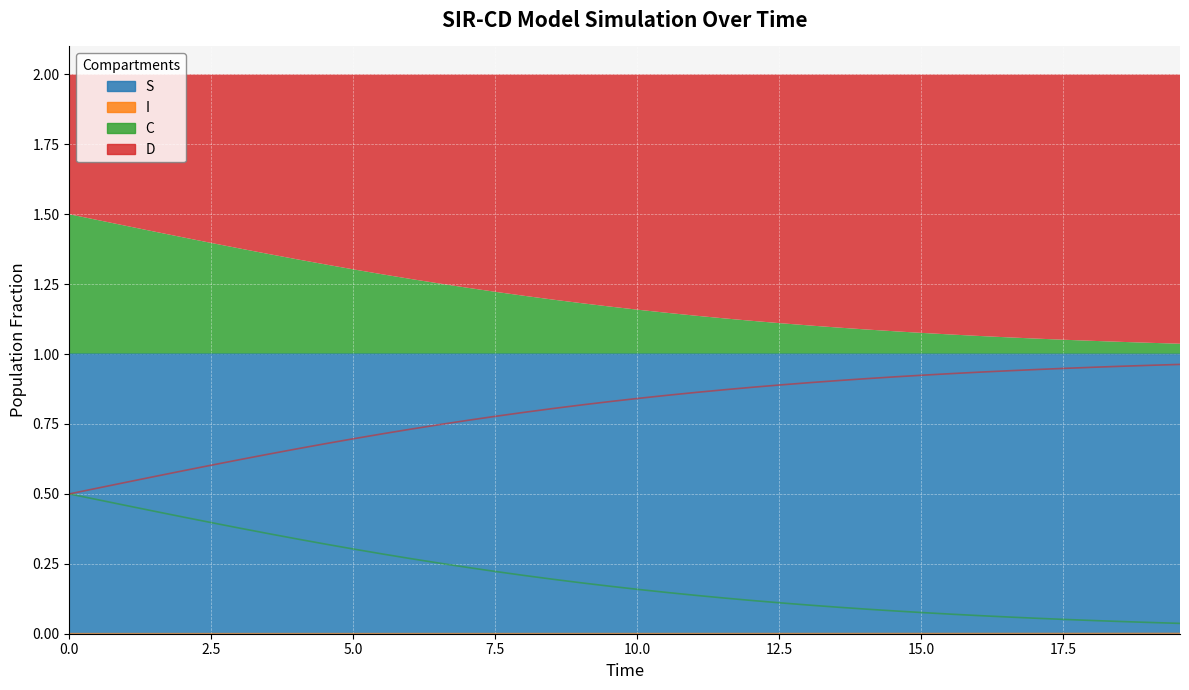

What is the spread (max minus min) of values at 23?

1.0